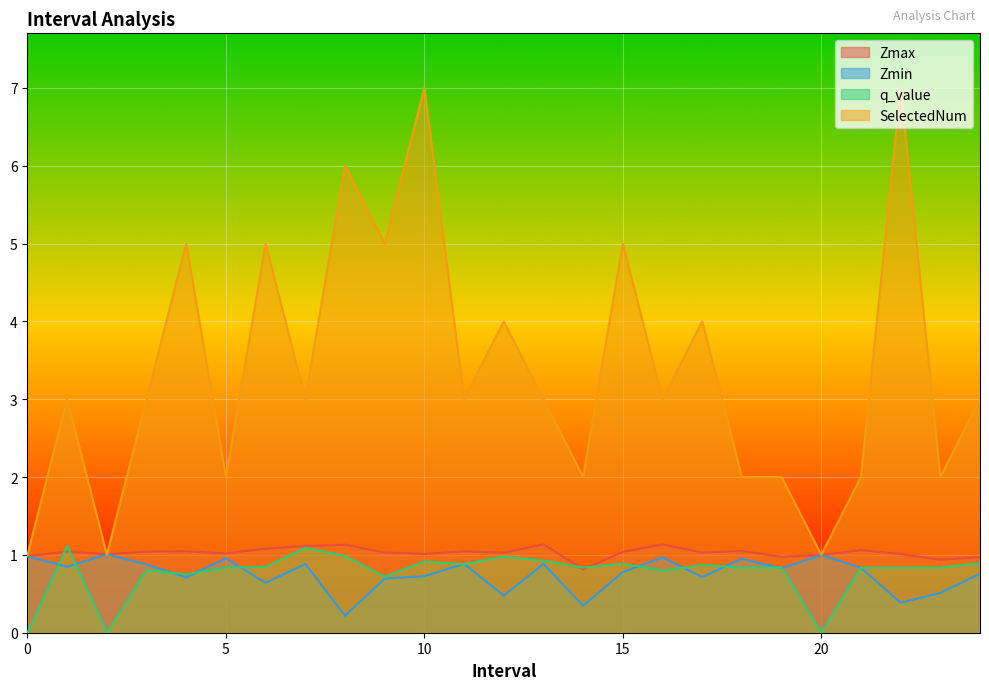

What is the sum of the q_value values at 9.0 and 19.0?

1.6